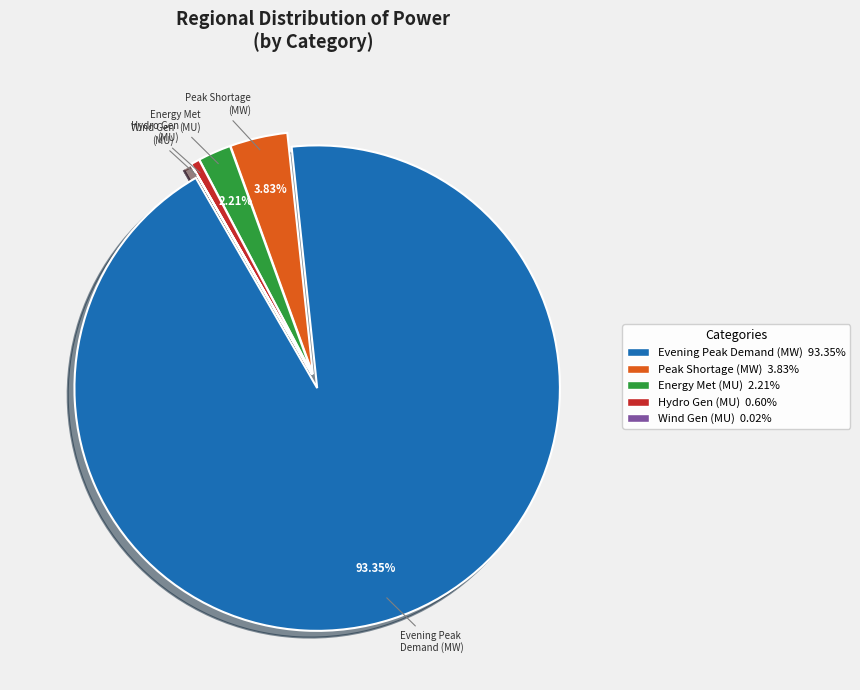

Approximately how many times larger is the value at Peak Shortage (MW) compared to Energy Met (MU)?

1.7